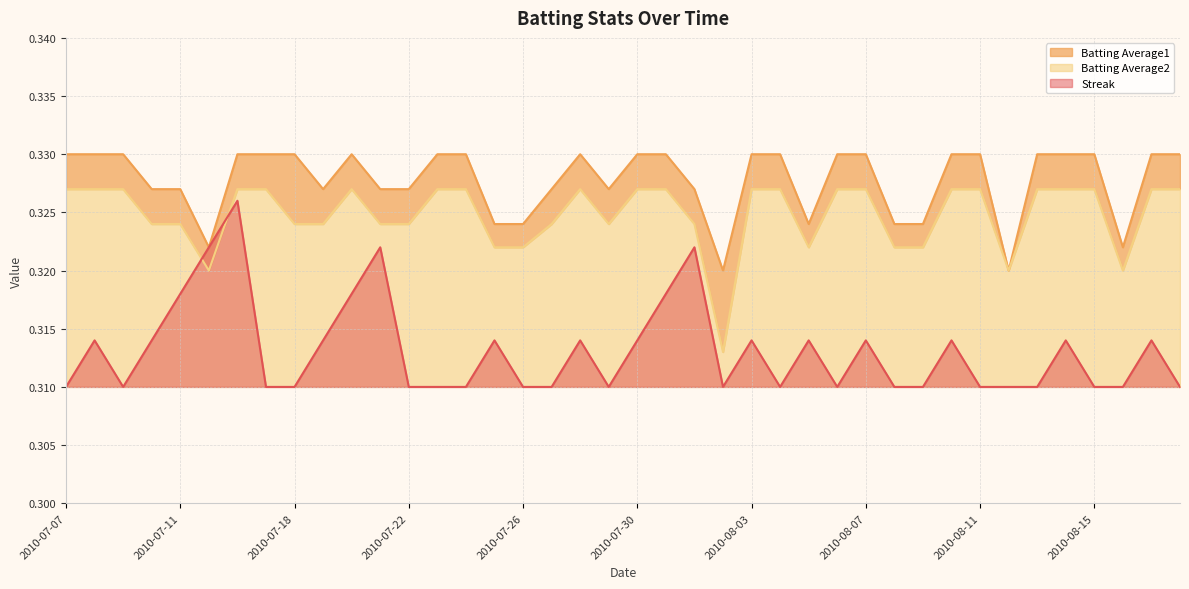

Rank the series by their maximum value, from highest to lowest.

Batting Average1, Batting Average2, Streak